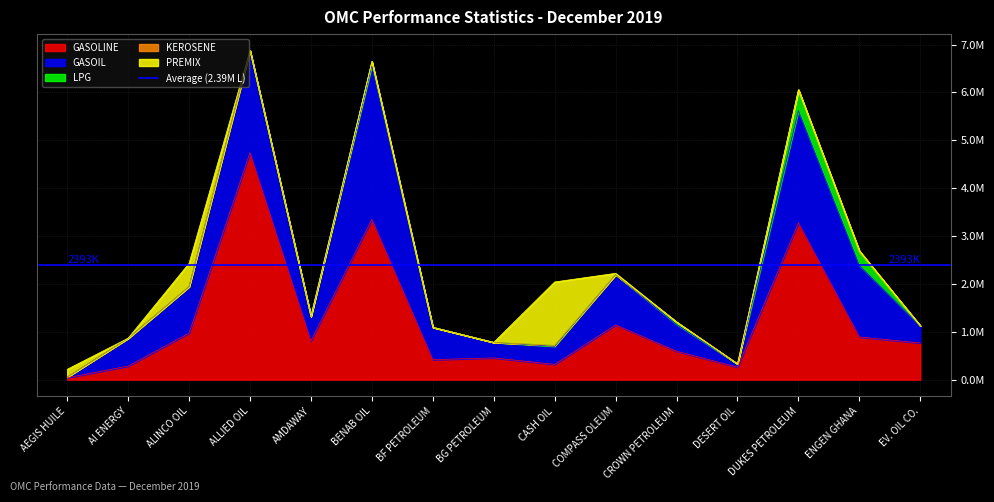

Between ALLIED OIL and DUKES PETROLEUM, which series saw the biggest shift?

GASOLINE